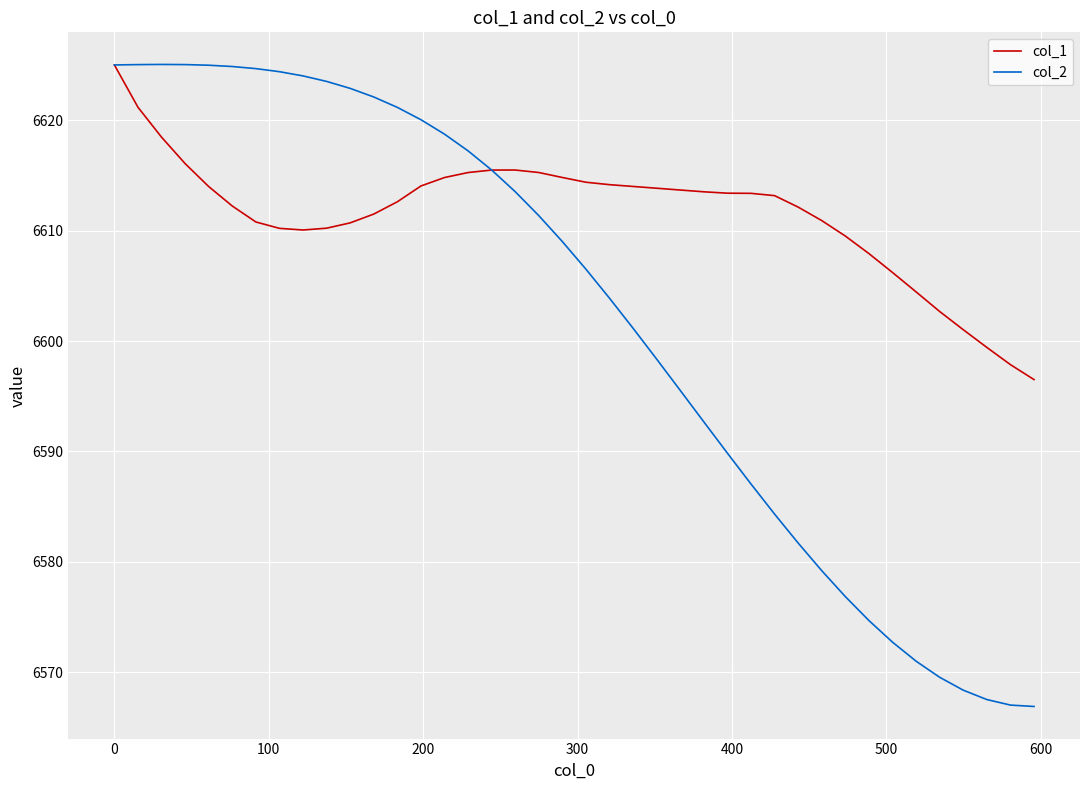

What are all the series names shown in the legend?

col_1, col_2